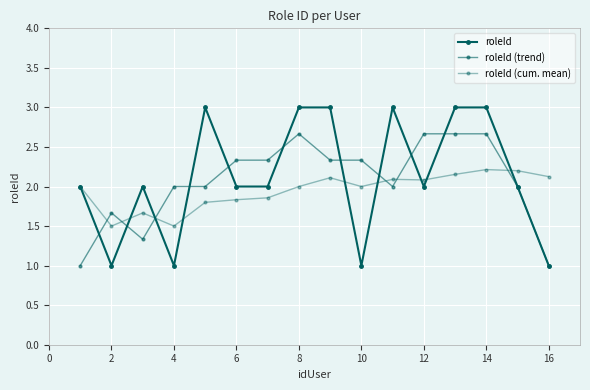

In roleId (cum. mean), how many points are higher than both neighbors (excluding endpoints)?

4